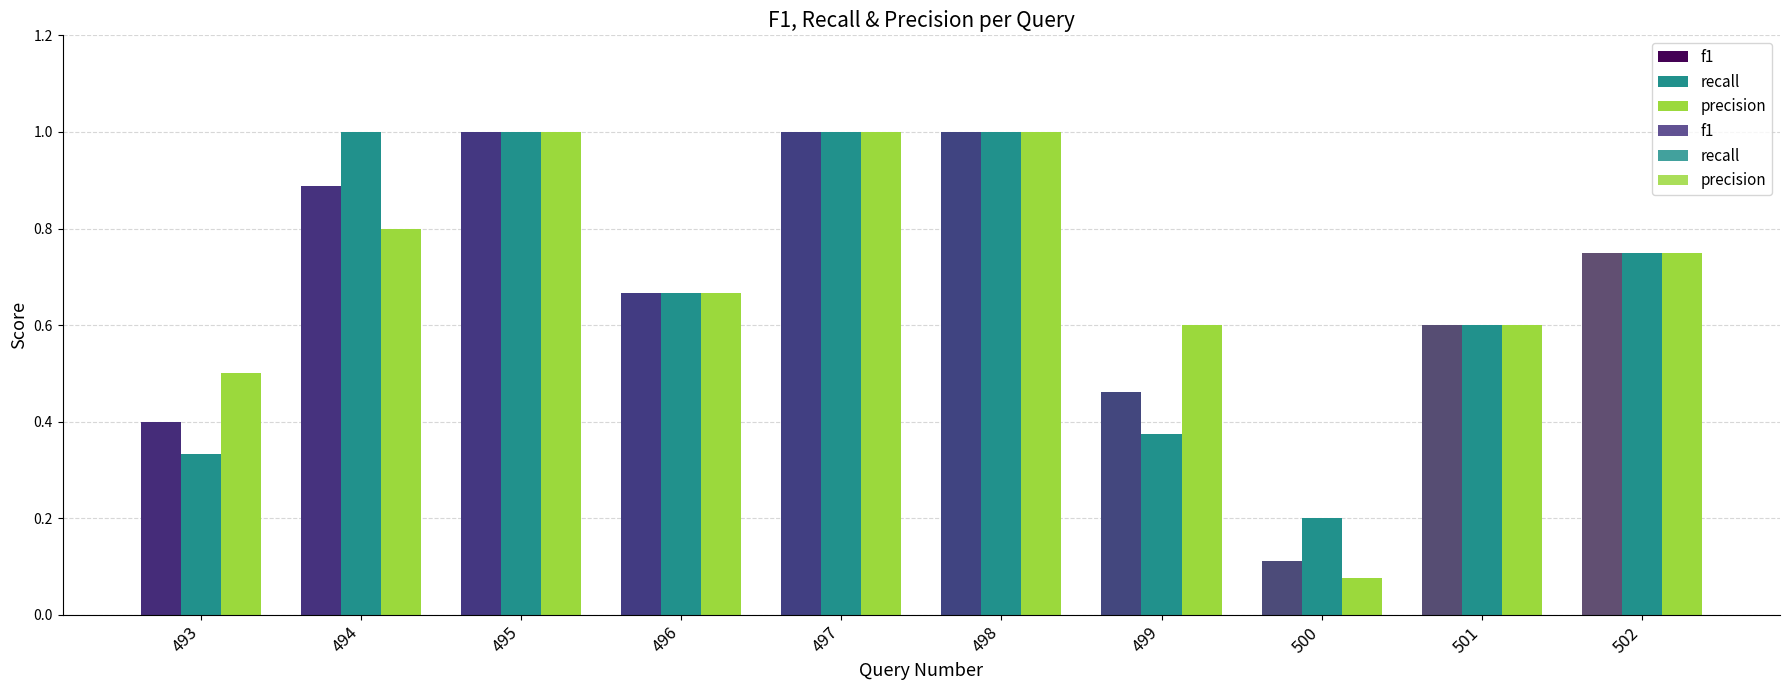

What is the sum of all precision values?

7.0